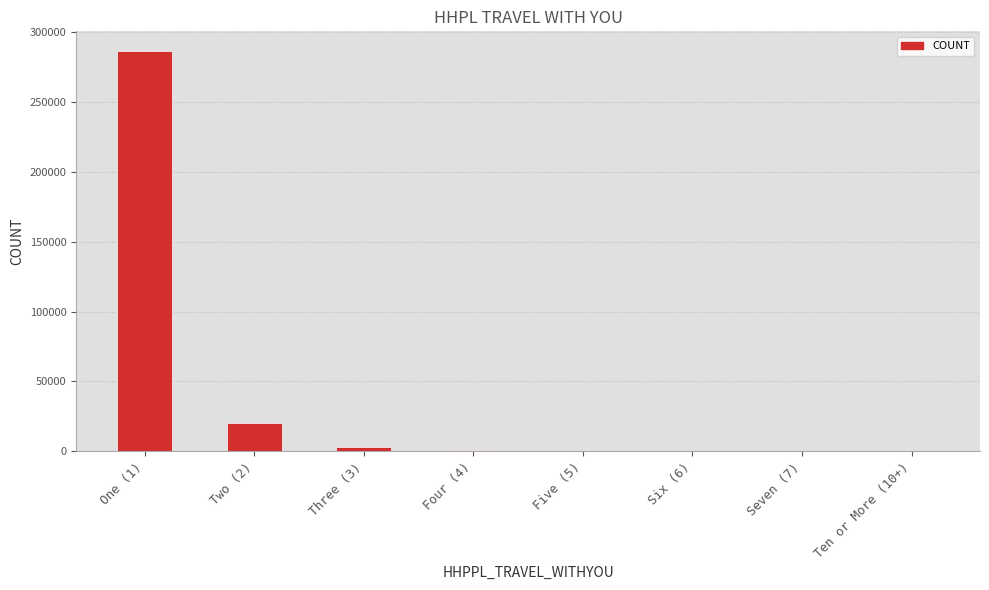

Where is the data nearest to the value 143088?

Two (2)